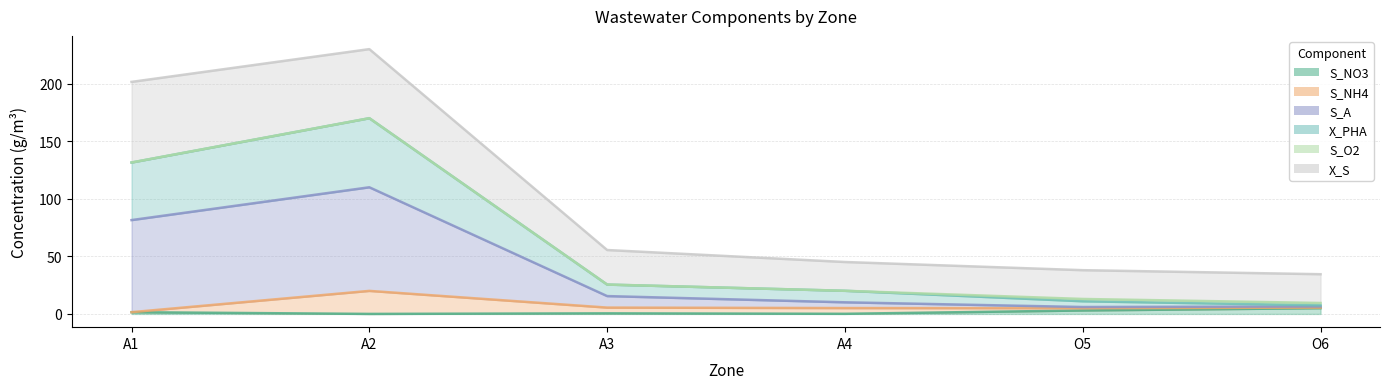

At which category does X_PHA reach its first local peak?

A2